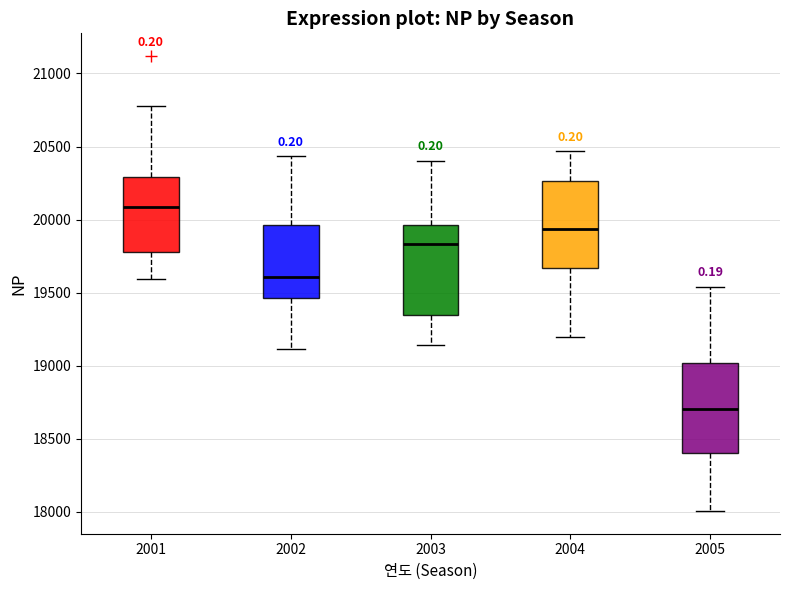

Reading left to right, transcribe this box plot: for each box, give where its median line is, the range the box spans, and where its two whiskers end, as read against the y-axis. The values are not printed on the chart, so give them approximately, as read against the axis.

2001: median 20100, box 19800 to 20300, whiskers 19600 to 20750
2002: median 19600, box 19450 to 19950, whiskers 19100 to 20450
2003: median 19850, box 19350 to 19950, whiskers 19150 to 20400
2004: median 19950, box 19650 to 20250, whiskers 19200 to 20450
2005: median 18700, box 18400 to 19000, whiskers 18000 to 19550